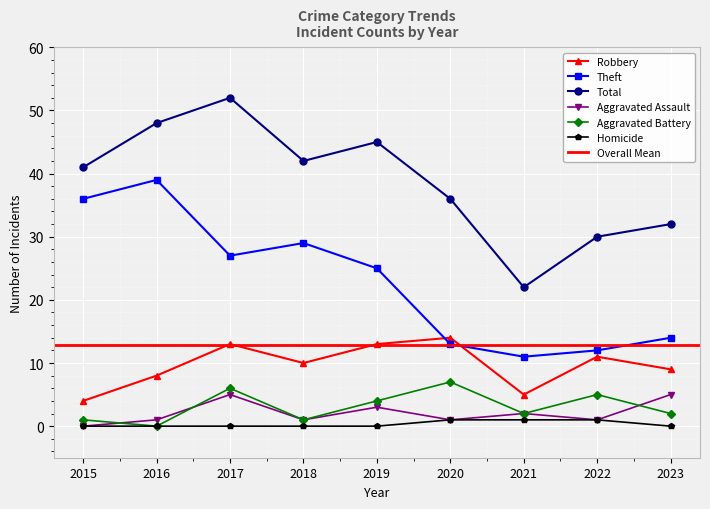

How many lines are shown in the chart?

6